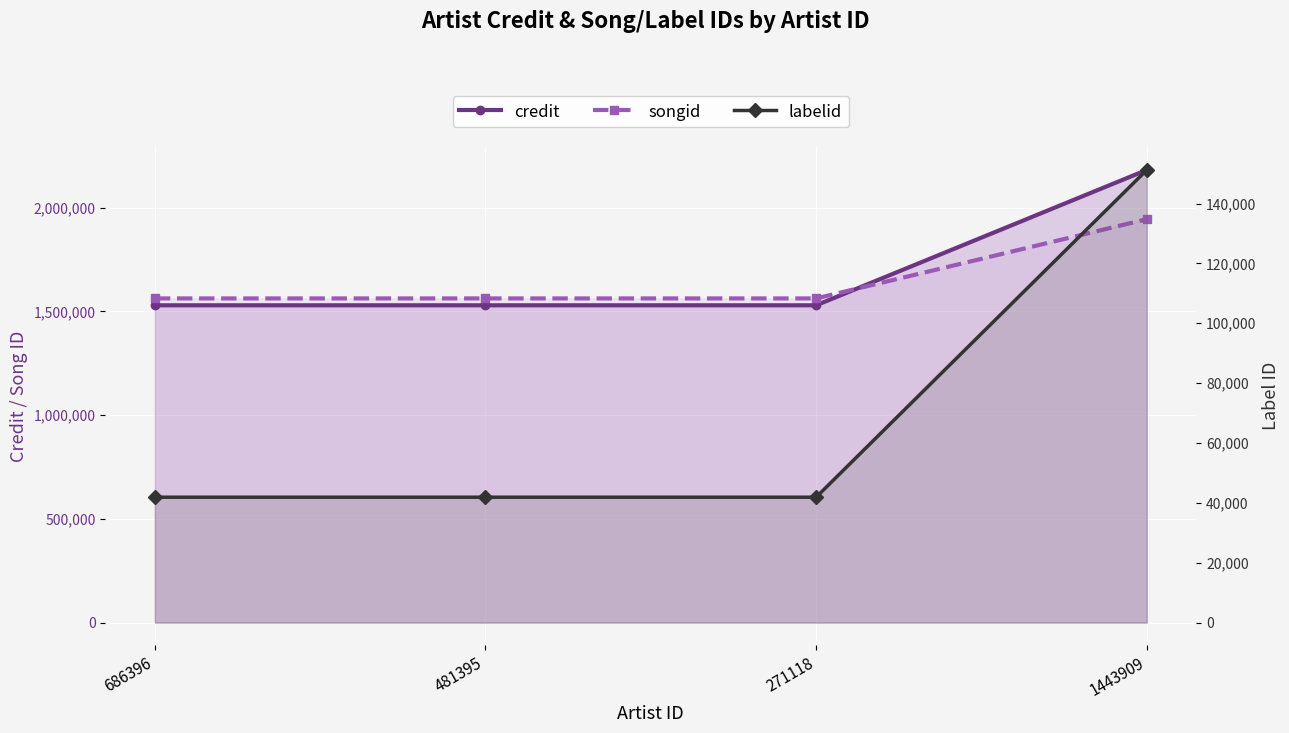

Reading left to right, extract all data points from this chart.

credit: 686396=1529090	481395=1529090	271118=1529090	1443909=2181140
songid: 686396=1562164	481395=1562164	271118=1562164	1443909=1943902
labelid: 686396=41895	481395=41895	271118=41895	1443909=151218